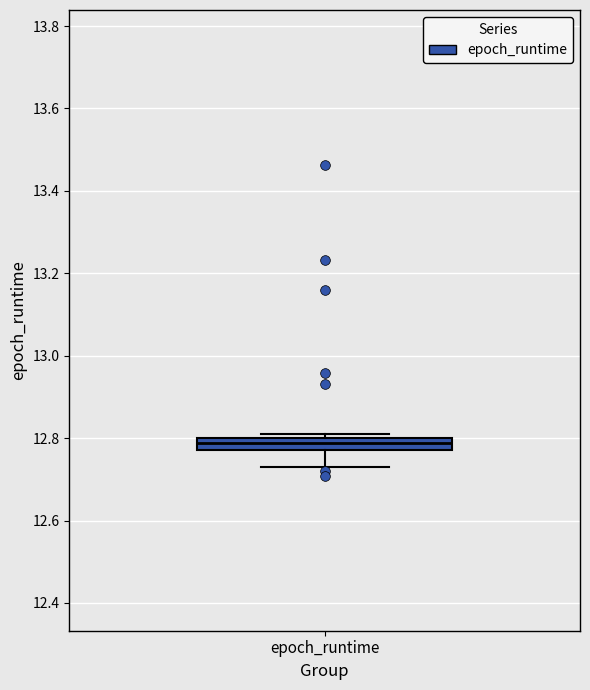

Where does the lower whisker of the box for epoch_runtime end on the y-axis? The values are not printed on the chart, so give them approximately, as read against the axis.

12.74